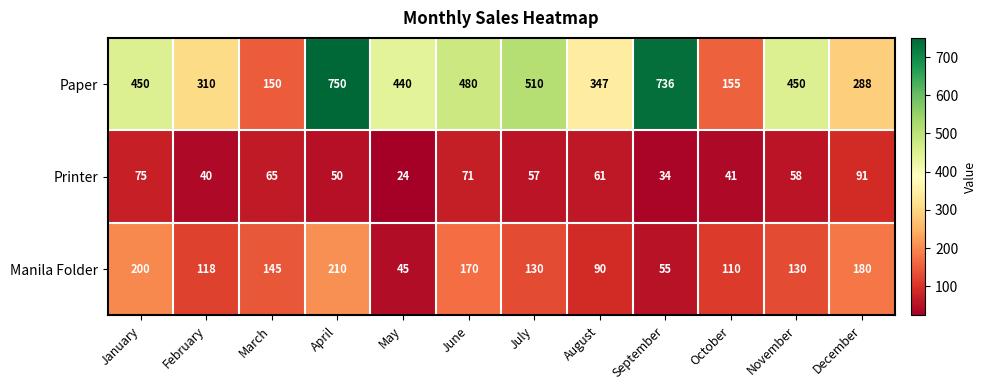

At how many categories does at least one series exceed 458?

4